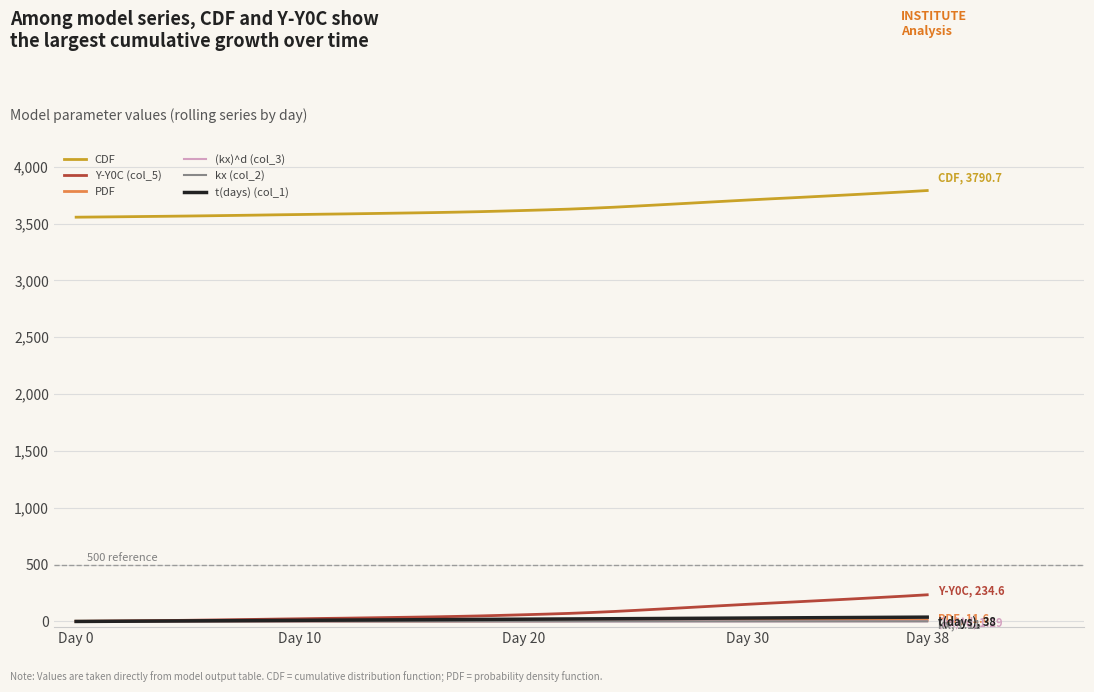

Which series has the largest total across all categories?

CDF